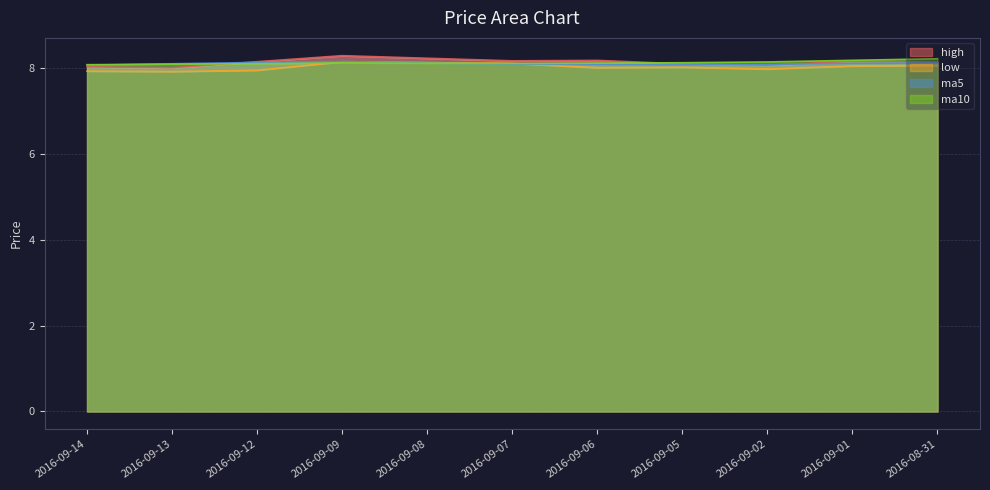

In ma5, how many points are lower than both neighbors (excluding endpoints)?

1